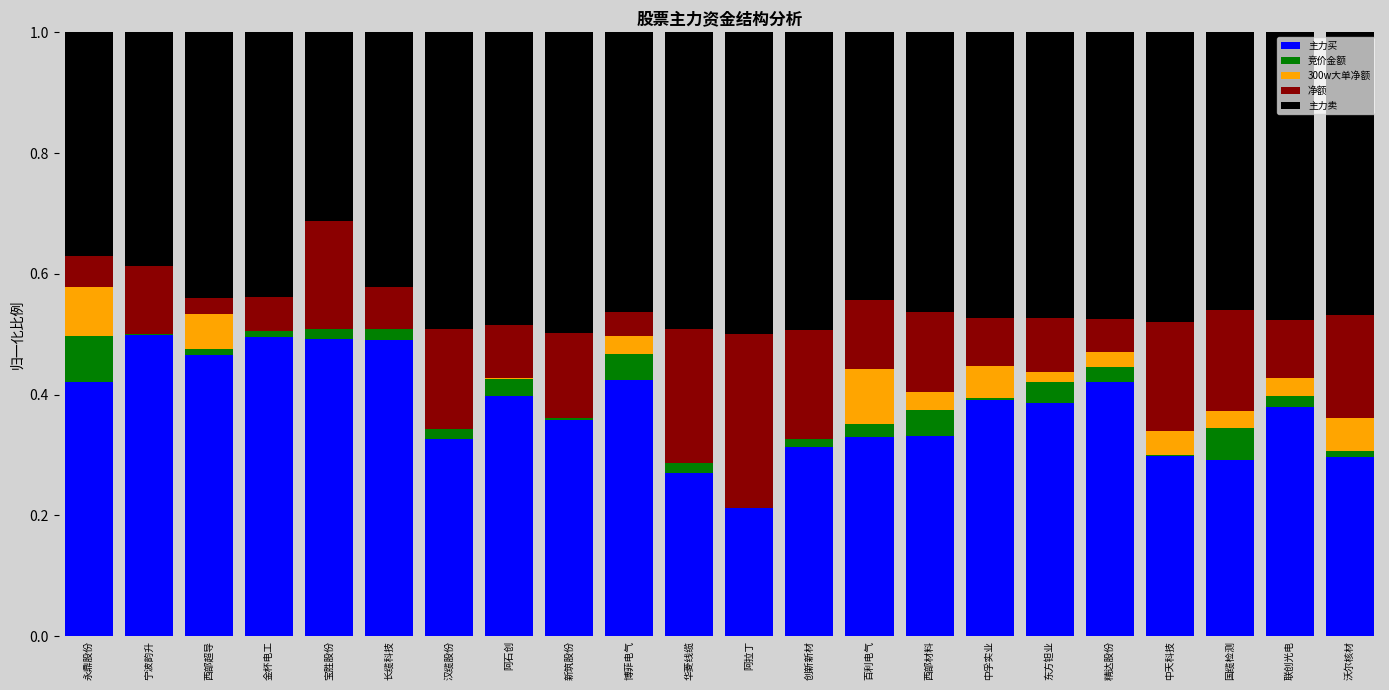

True or false: 主力买 has a value of 0.1 at 宁波韵升.

False